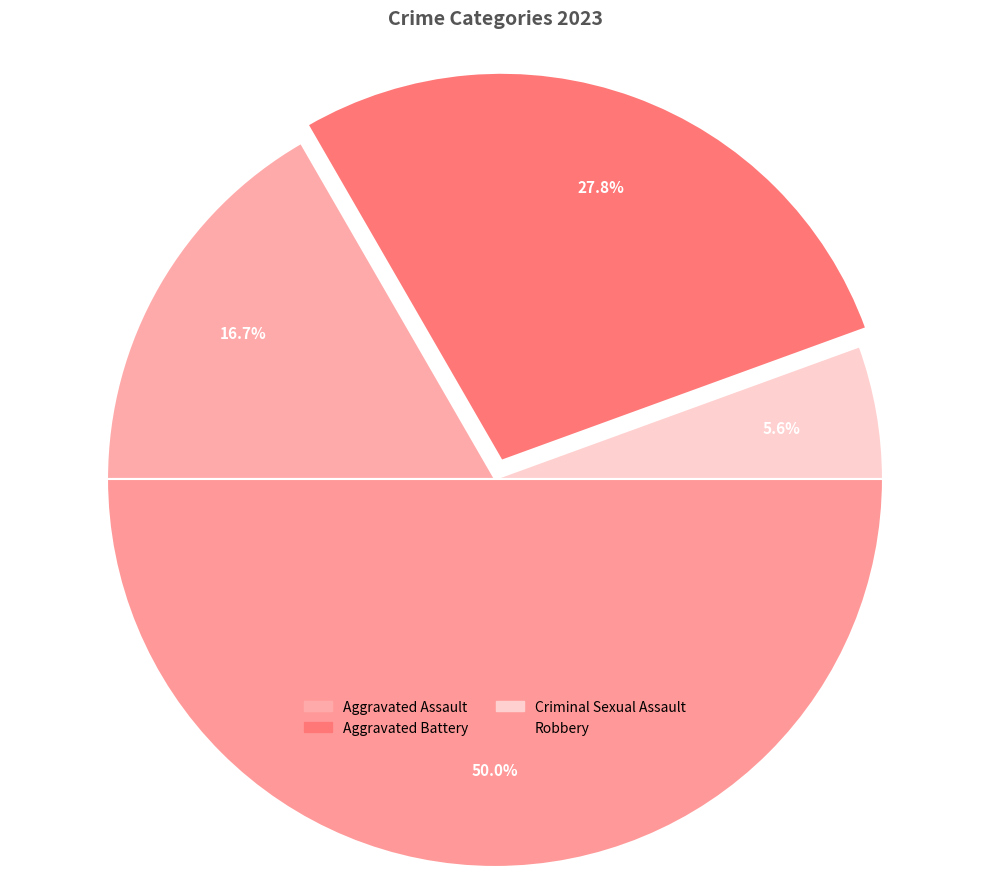

To the nearest percent, what portion does Robbery represent?

50%